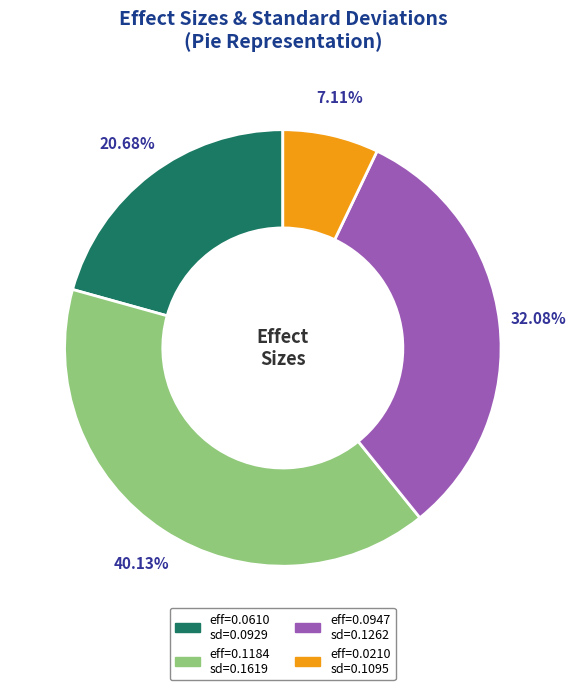

Is there any slice that represents more than half of the pie?

No